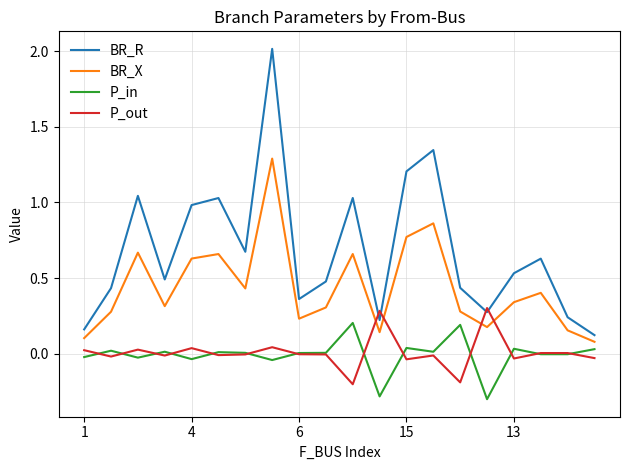

Which series has the largest total across all categories?

BR_R